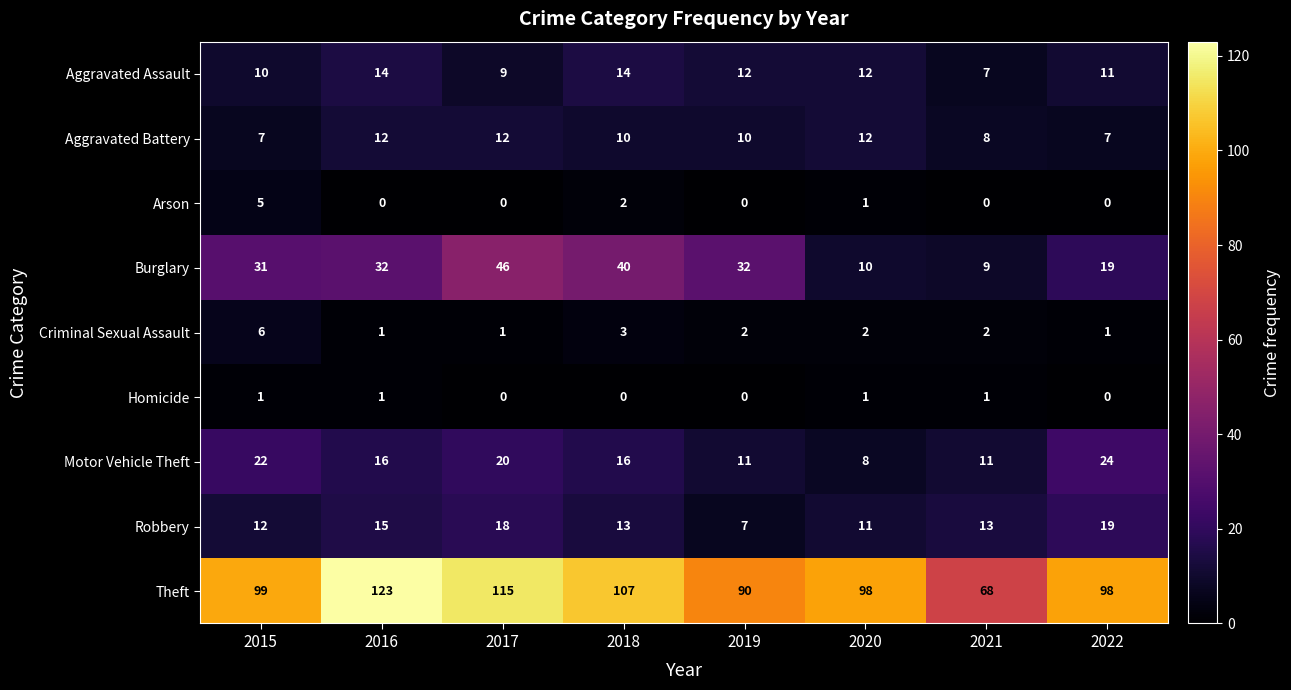

What is the total value across all series at 2015?

193